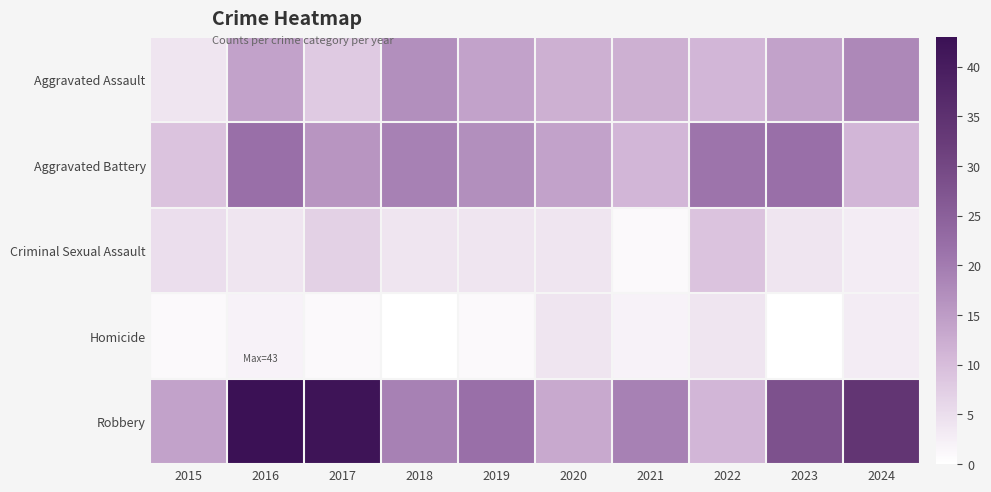

Which series has the largest total across all categories?

Robbery